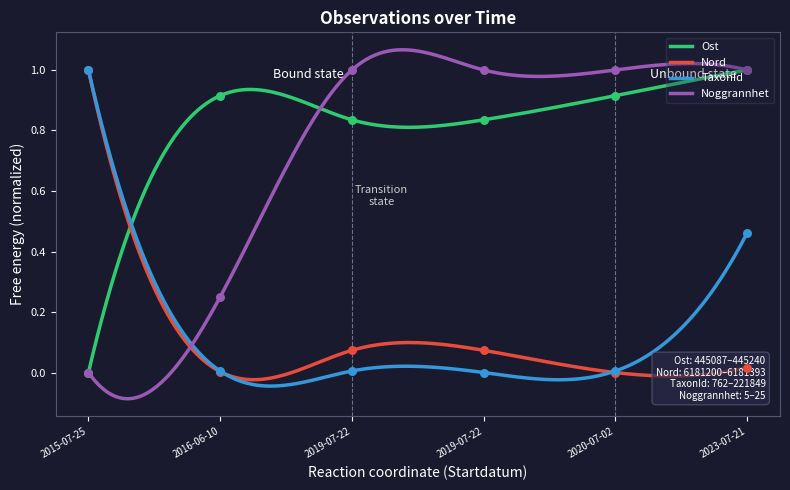

Which series has the largest Y range (max minus min)?

Ost